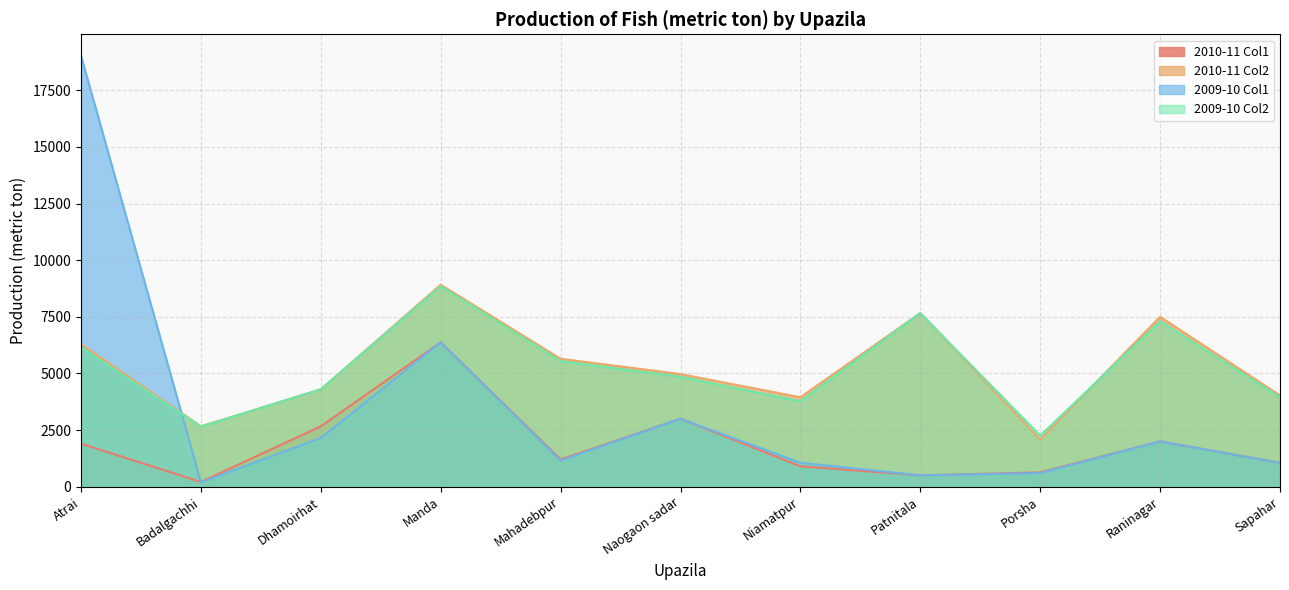

What is the maximum value shown in the chart?

19020